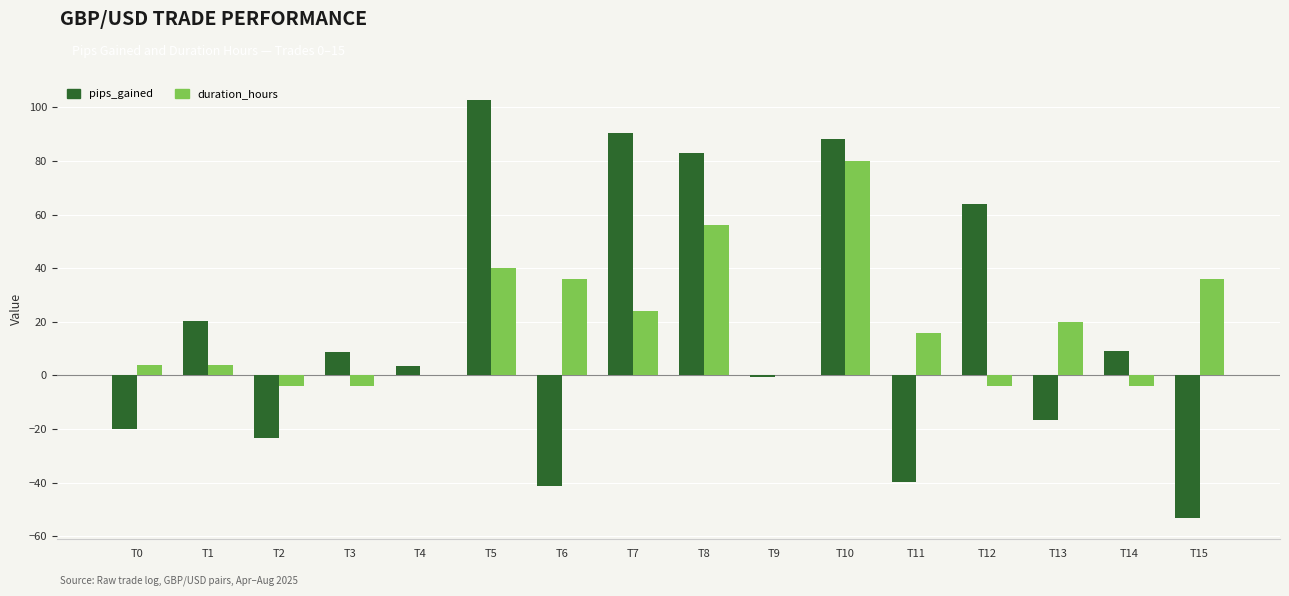

What is the sum of the duration_hours values at T0 and T4?

4.0